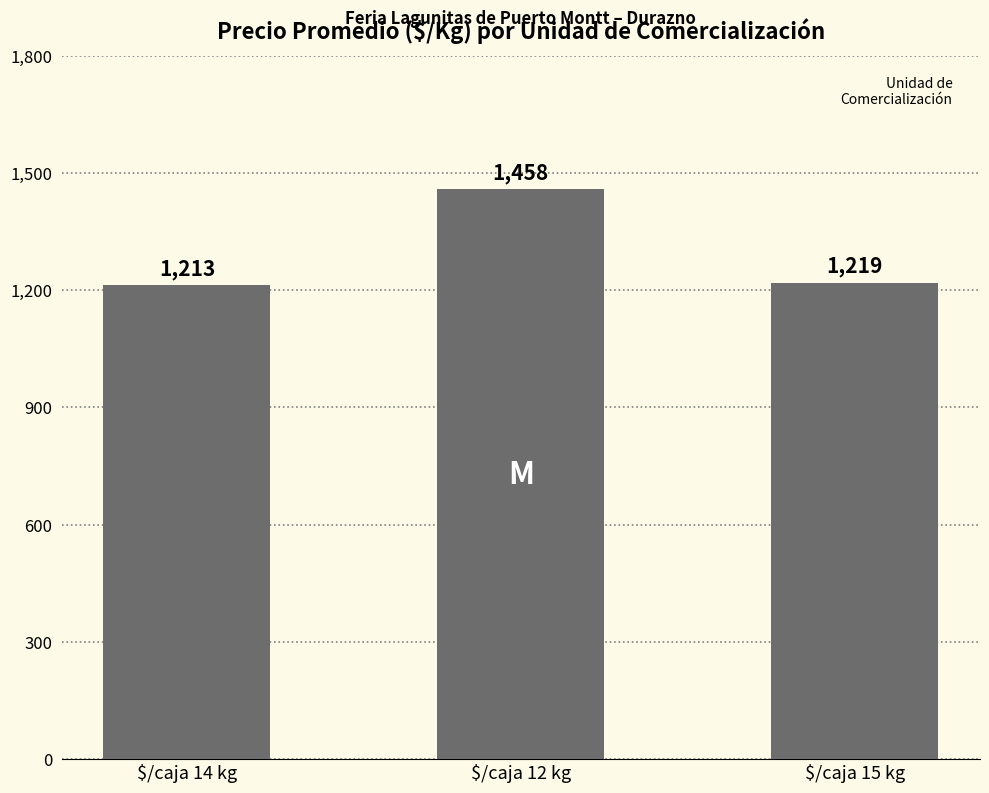

At which label is the value closest to 1335?

$/caja 15 kg